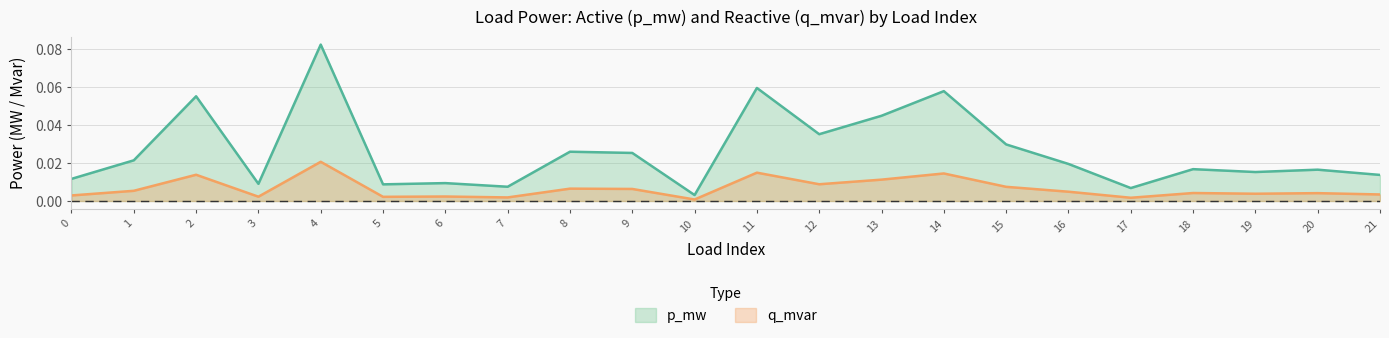

True or false: q_mvar has a value of 0.0 at 14.

True